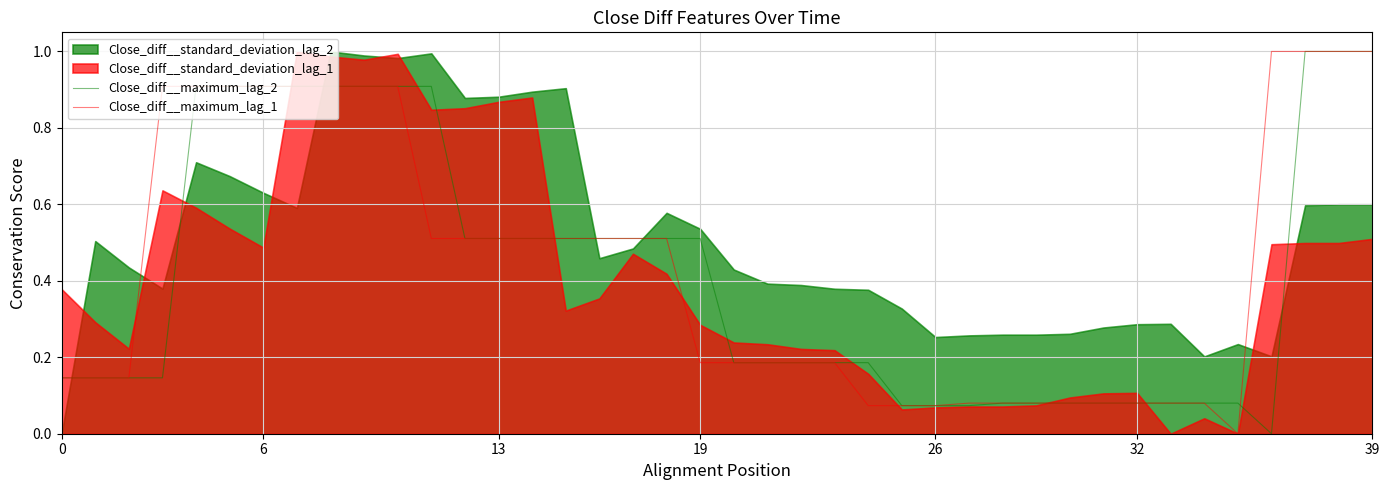

At which category does Close_diff__maximum_lag_2 reach its first local valley?

36